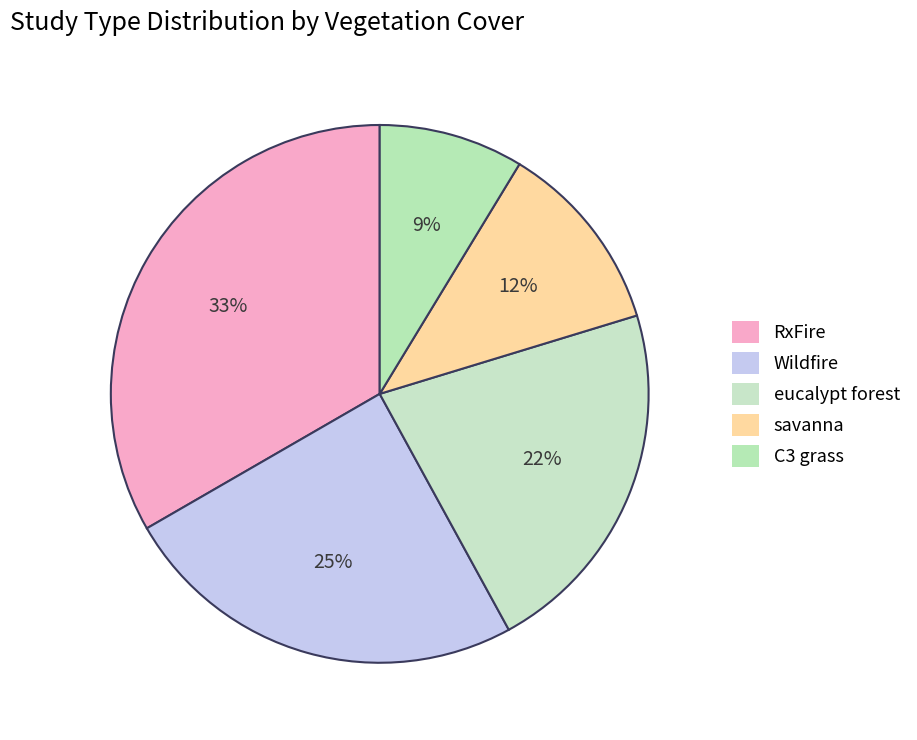

To the nearest percent, what portion does savanna represent?

12%